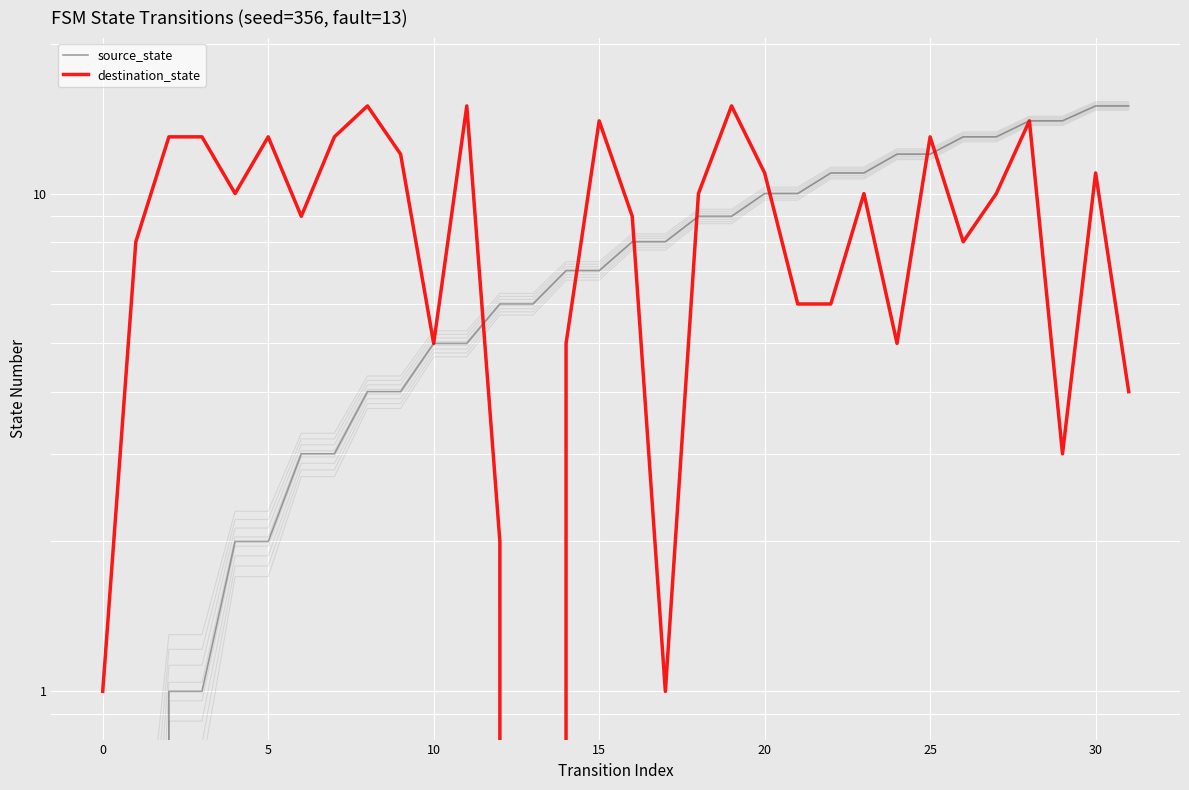

What value does the source_state series have at 27, to the nearest 10?

10